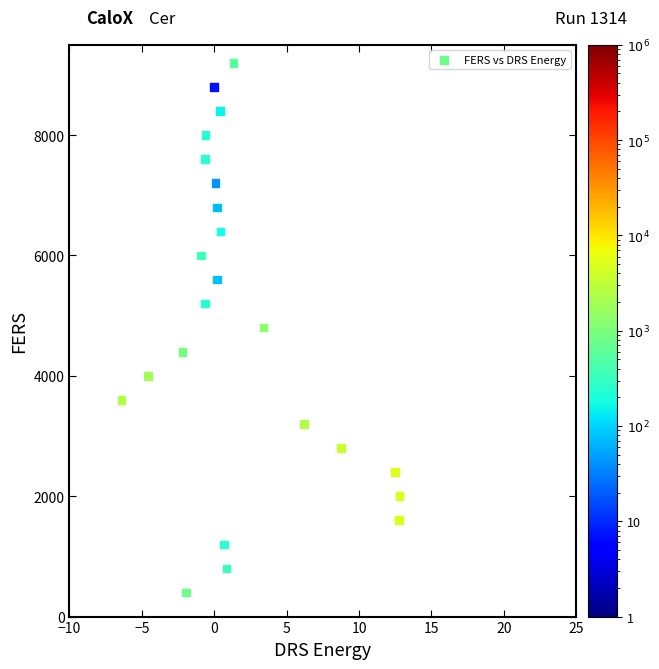

What is the range of Y values (max minus min)?

8800